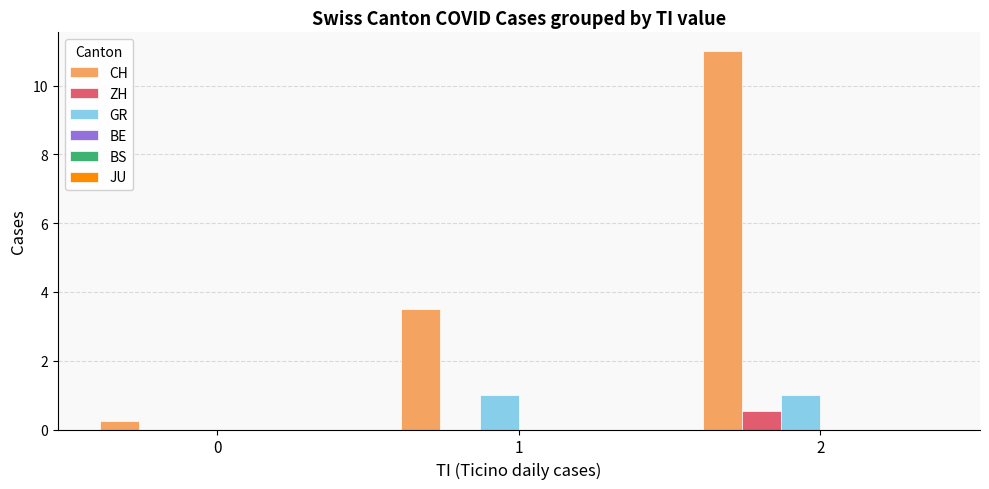

What is the greatest value displayed?

11.0